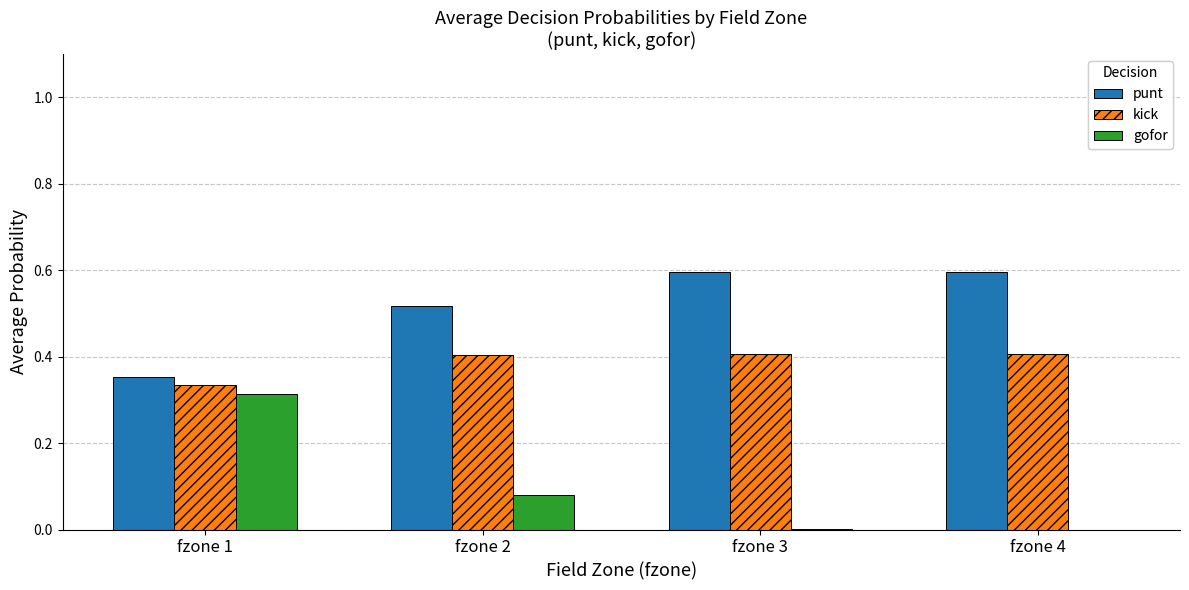

Is it true that punt equals 0.8 at fzone 2?

False